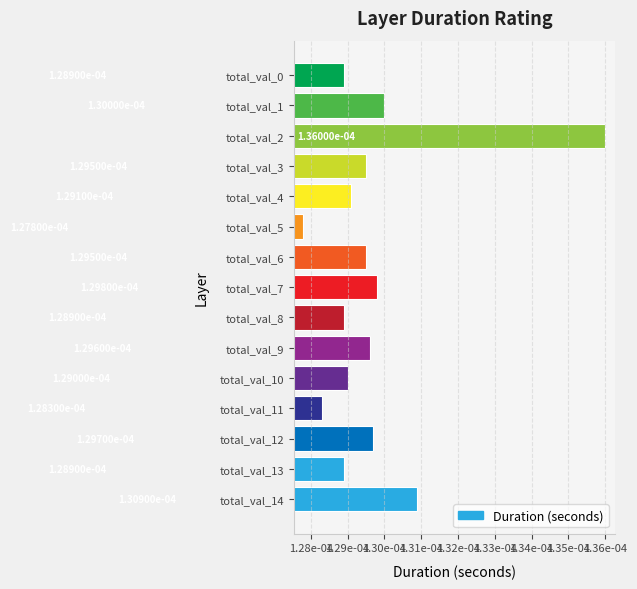

Are the bars horizontal?

Yes